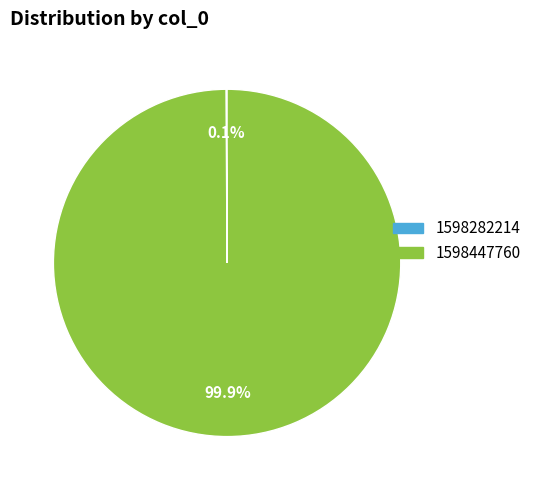

Which slice represents more than half of the pie?

1598447760